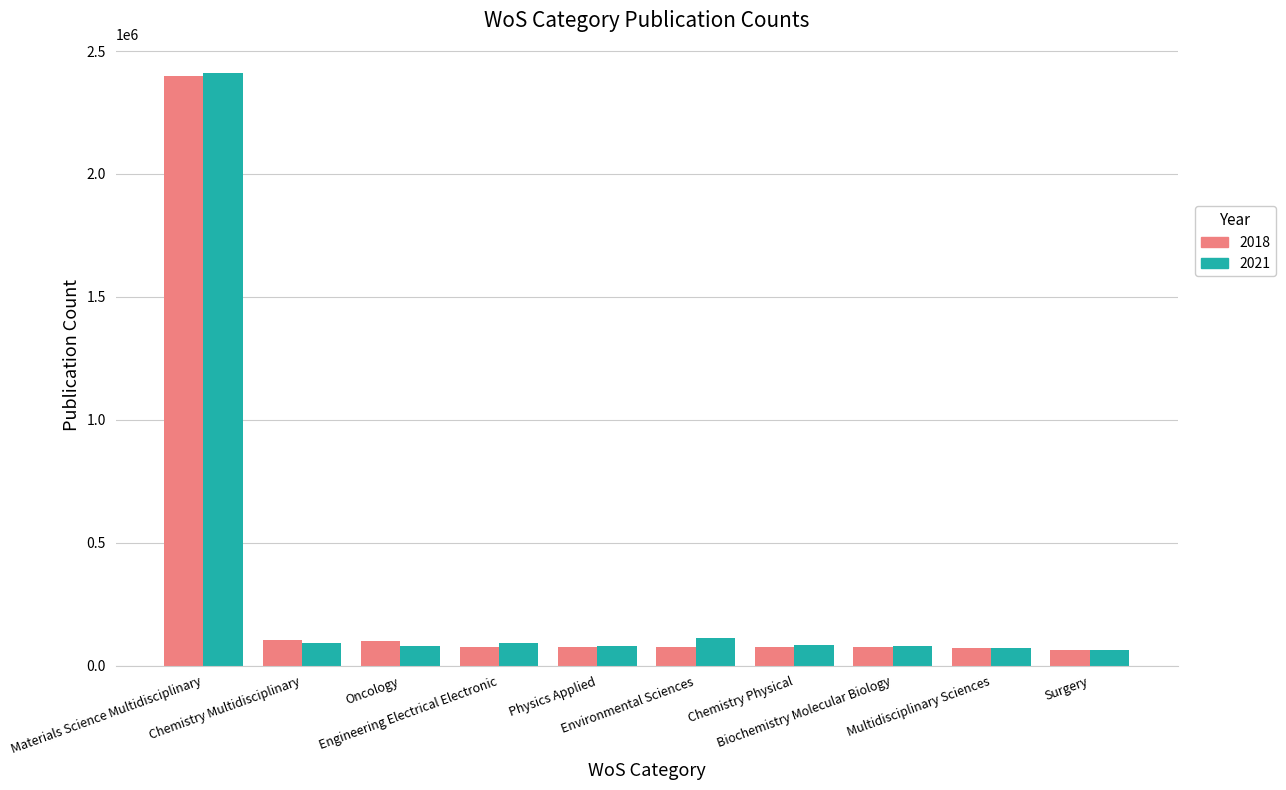

Which series has the widest spread of values?

2021